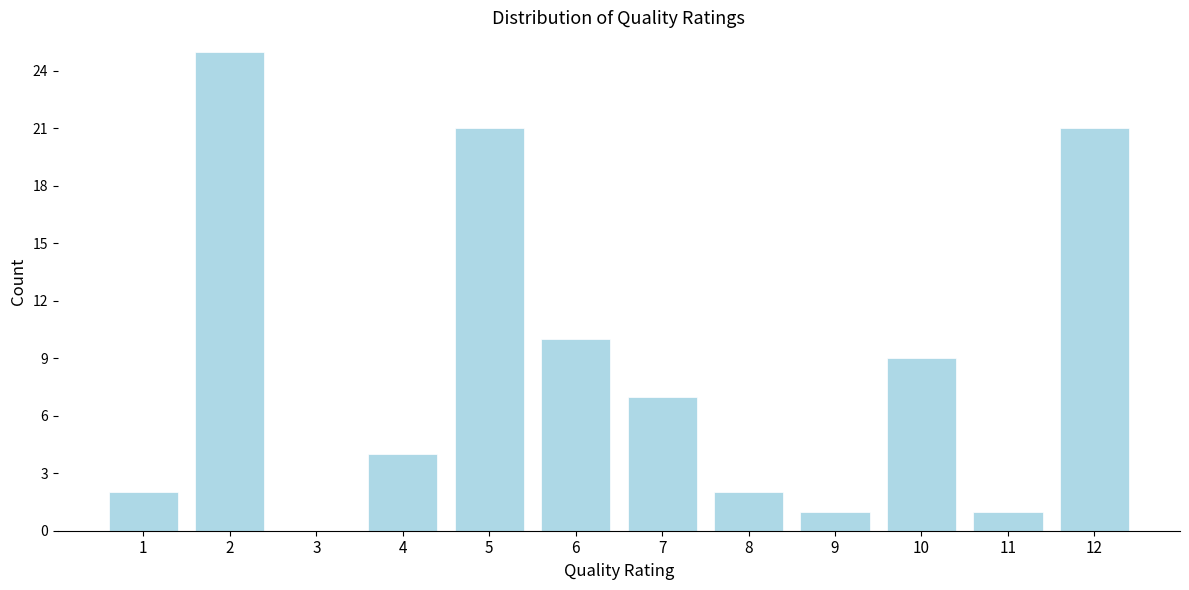

Reading left to right, transcribe all the data shown in this chart.

1=2	2=25	3=0	4=4	5=21	6=10	7=7	8=2	9=1	10=9	11=1	12=21